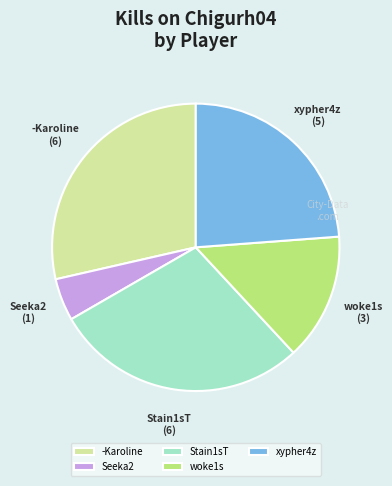

Does any single category account for the majority?

No